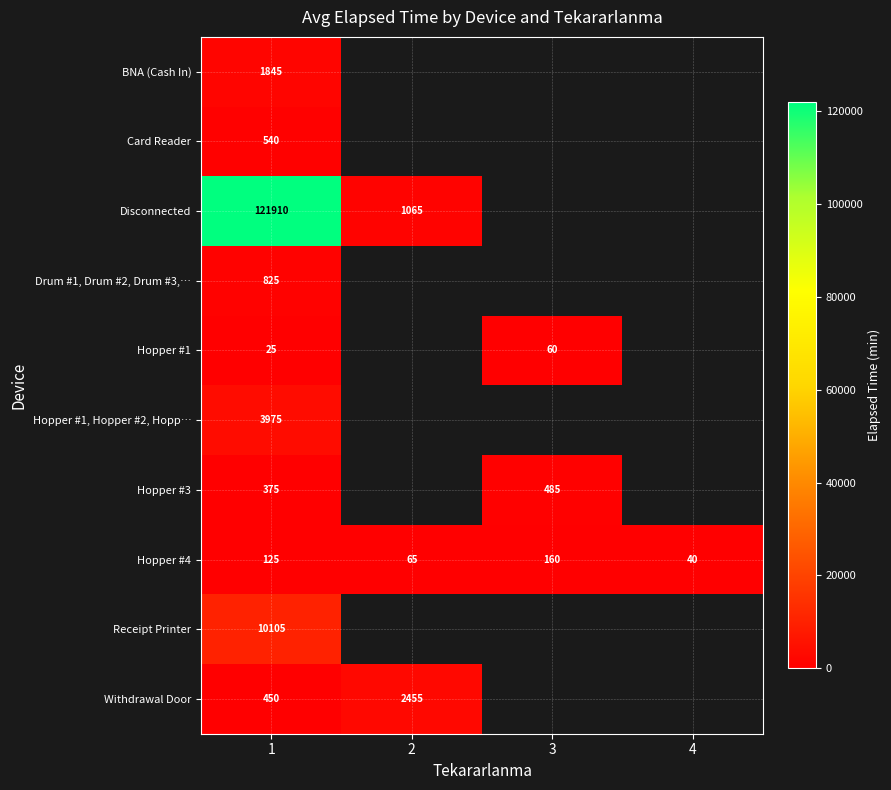

The Disconnected series shows 121910 at 1. True or false?

True